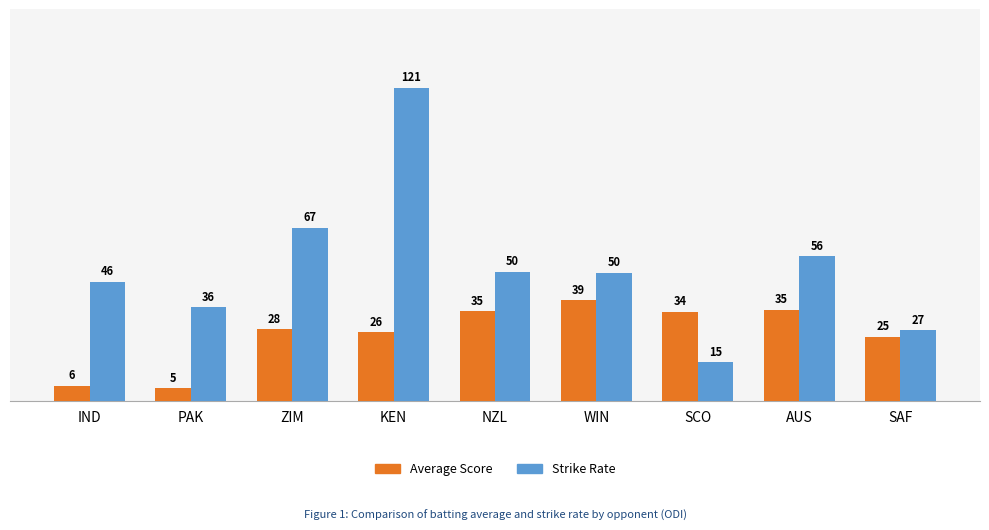

Rank the series at IND from lowest to highest value.

Average Score, Strike Rate